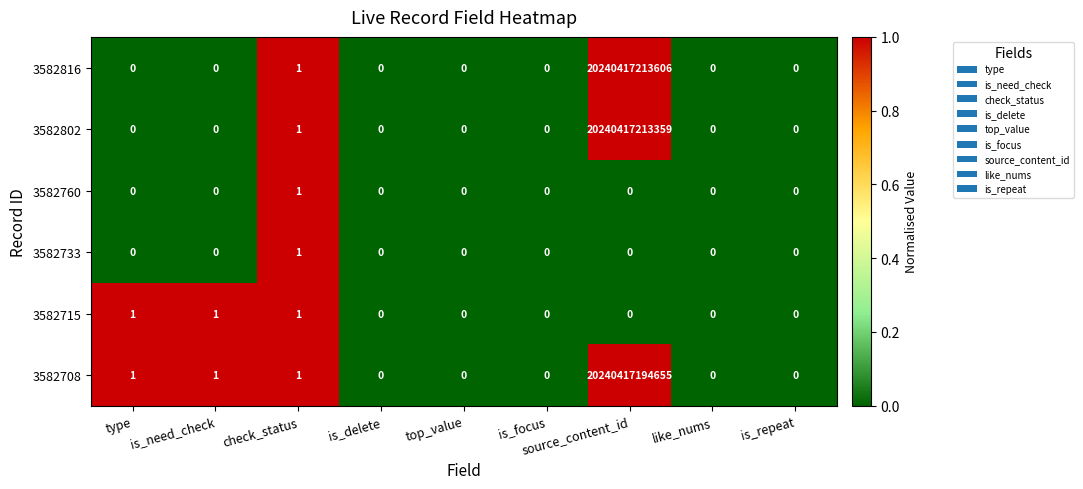

Which series has the widest spread of values?

3582816